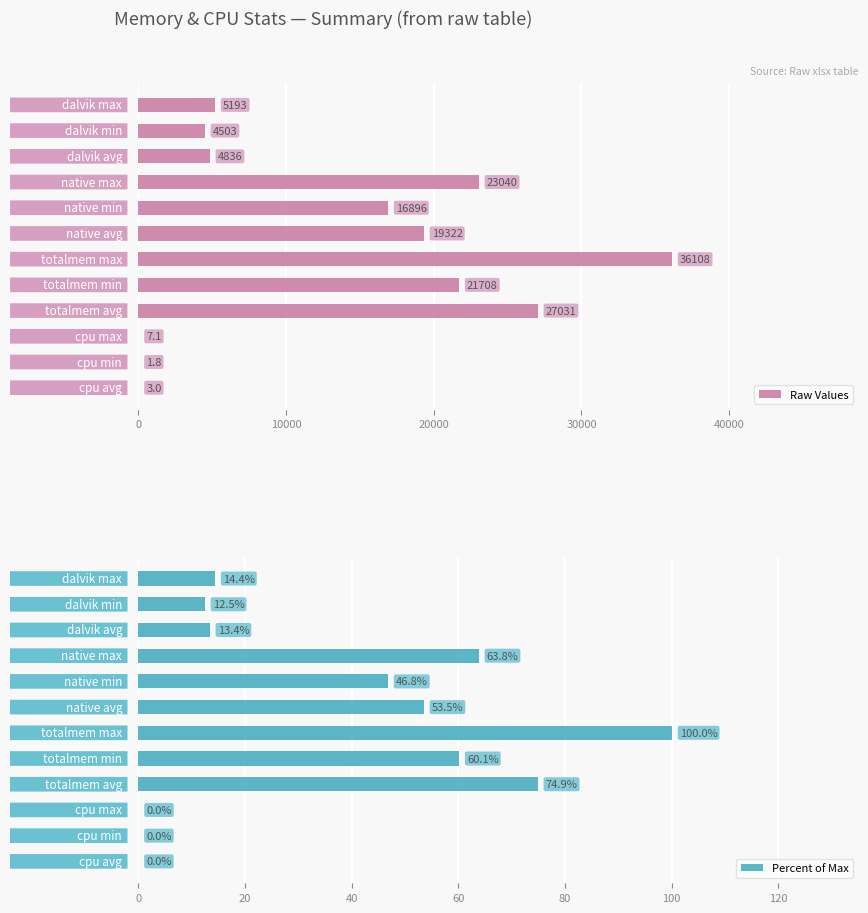

At which category is the sum across all series the highest?

6